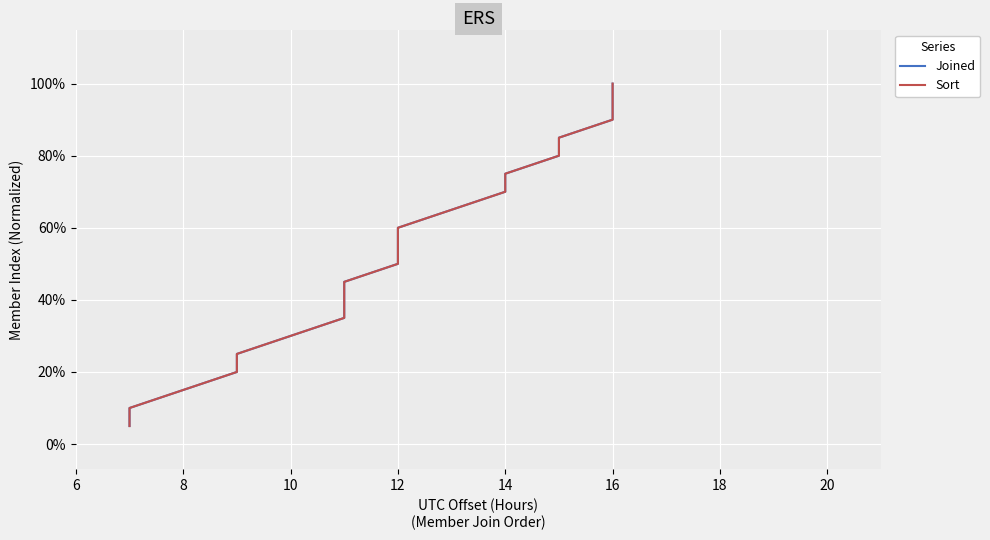

What is the value of the Joined point at the 16th from the left?

0.8